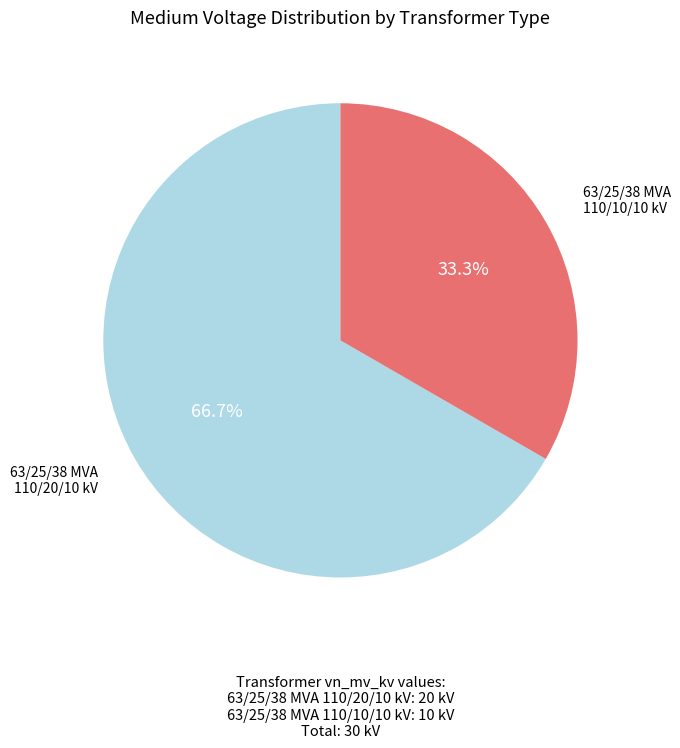

Is there any slice that represents more than half of the pie?

Yes